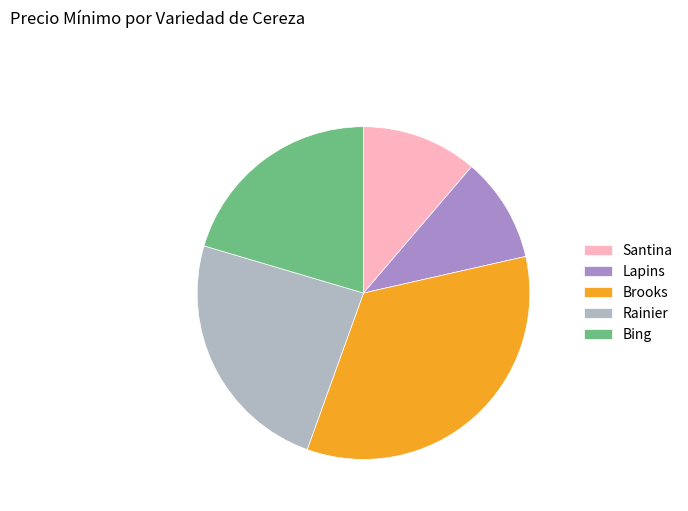

Does any single category account for the majority?

No